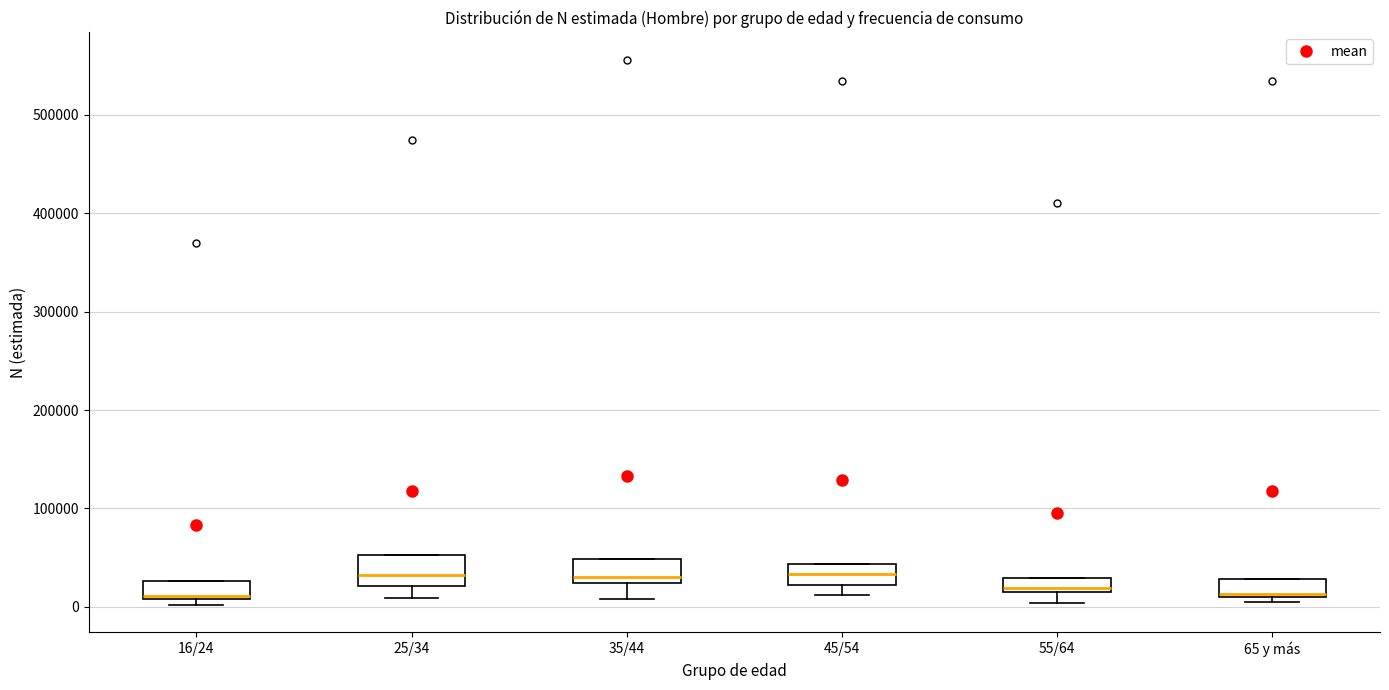

Where does the lower whisker of the box for 45/54 end on the y-axis? The values are not printed on the chart, so give them approximately, as read against the axis.

10000